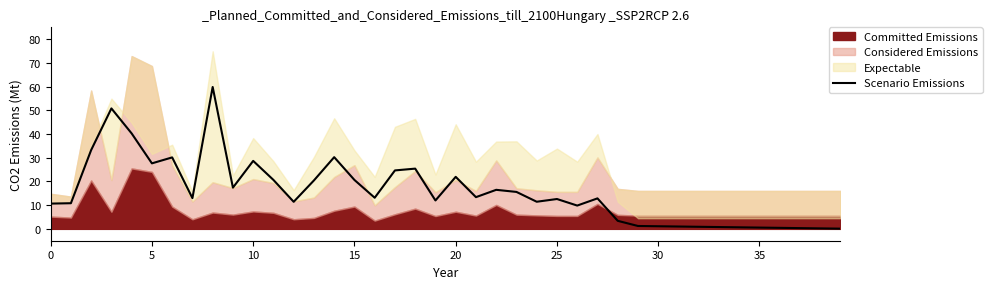

Reading right to left, transcribe all the data shown in this chart.

0.1	0.2	0.3	0.4	0.5	0.7	0.8	0.9	1.0	1.1	1.2	3.4	12.9	9.8	12.6	11.4	15.6	16.5	13.4	21.9	12.0	25.4	24.7	13.1	20.6	30.2	20.4	11.4	20.6	28.7	17.4	59.8	13.0	30.1	27.6	40.2	50.8	33.2	10.8	10.7